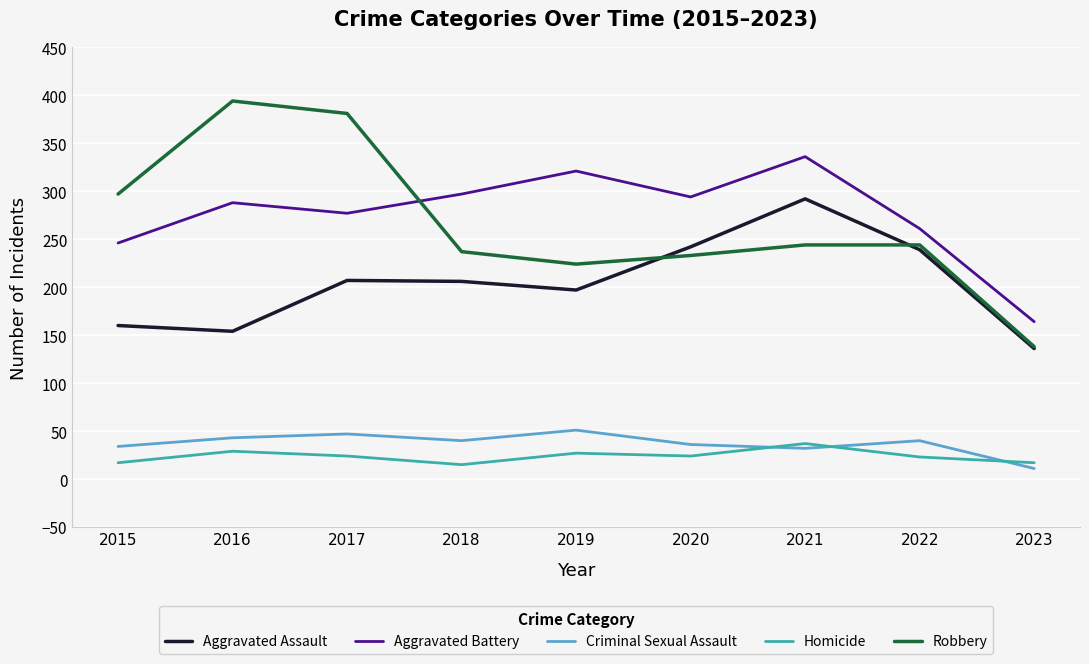

The value of Criminal Sexual Assault at 2015 is 11. True or false?

False